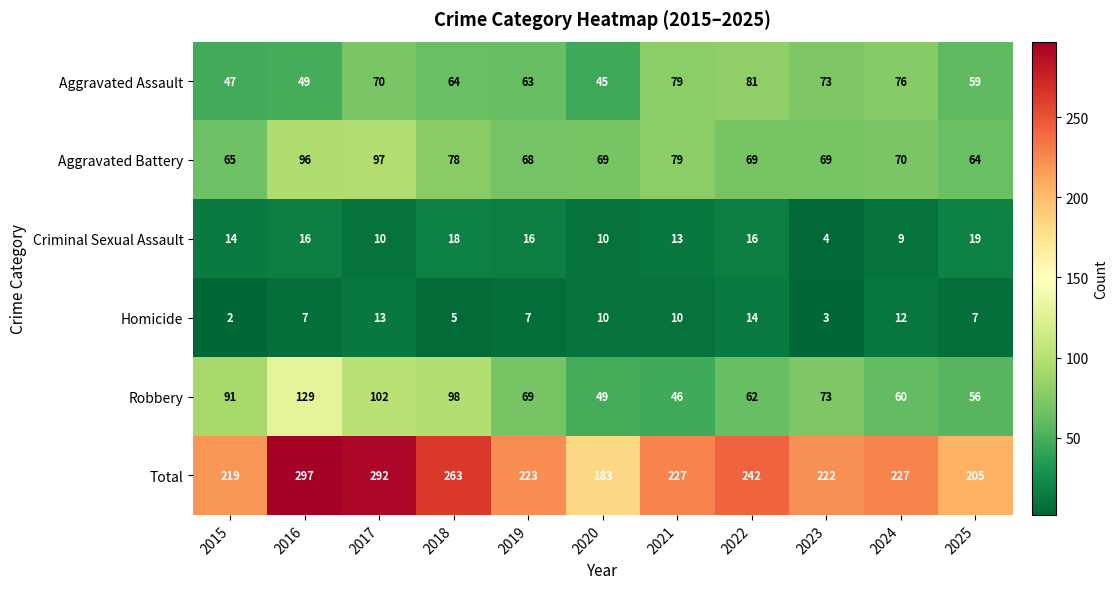

At which category is the sum across all series the highest?

2016